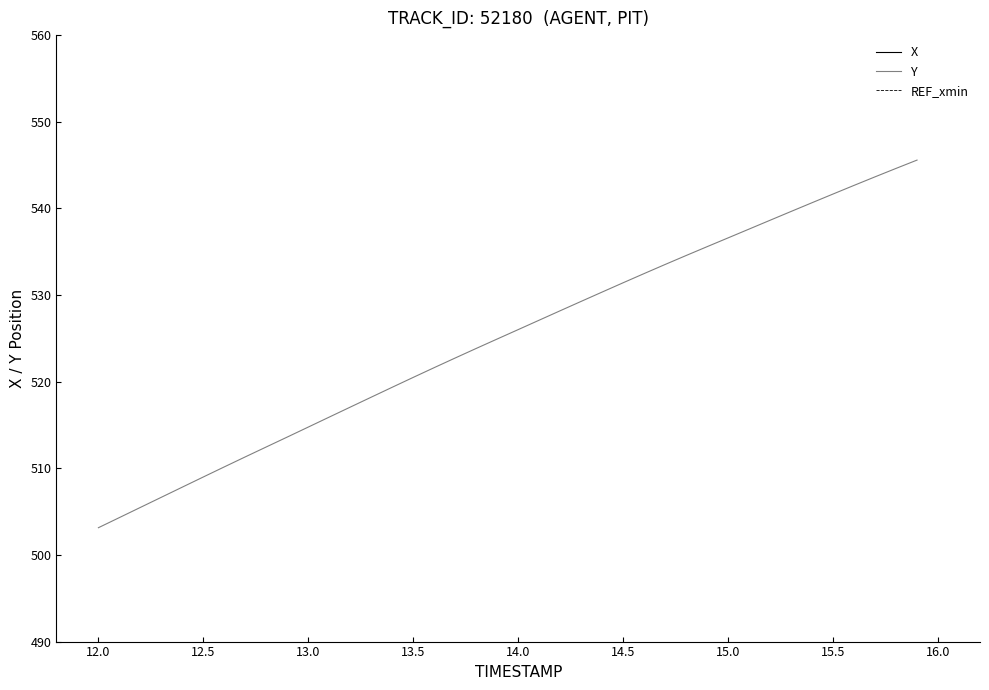

True or false: X and Y intersect in this chart.

False